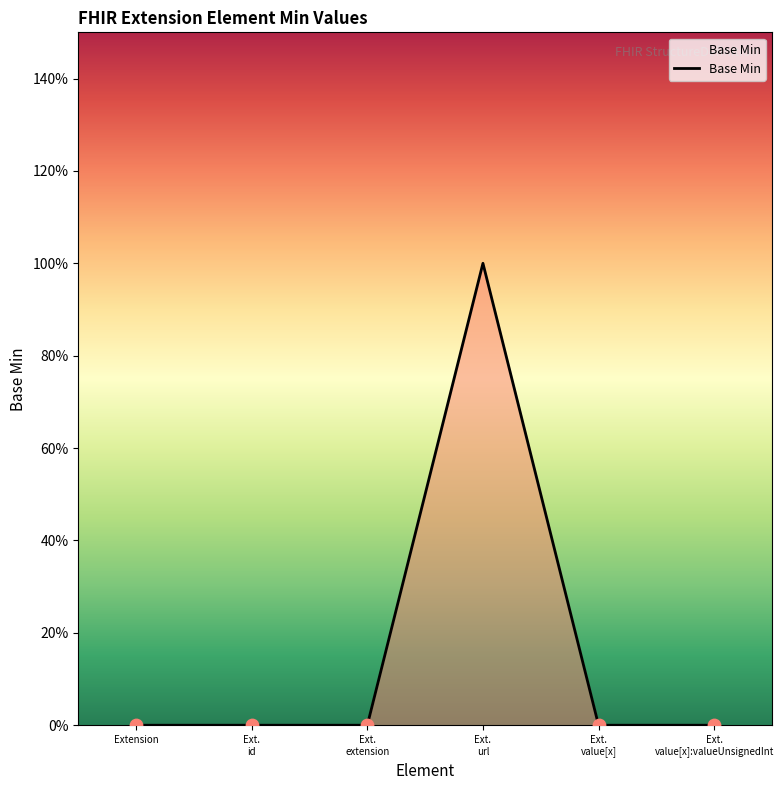

Is this an area chart (filled region under the line)?

Yes